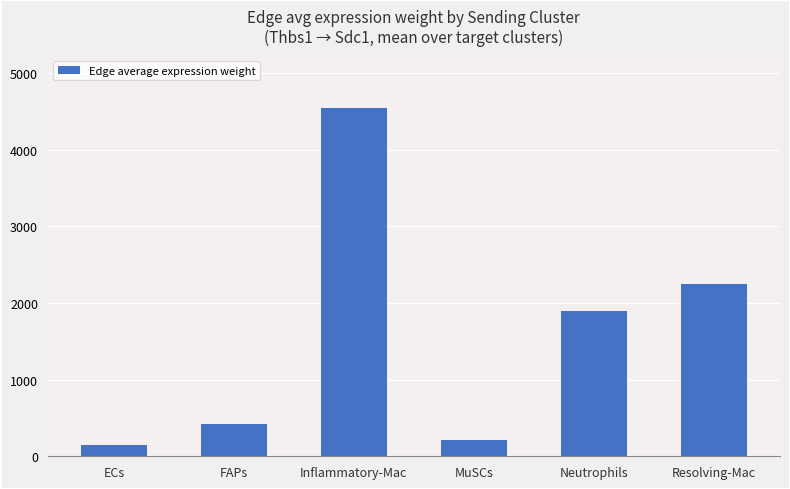

How many data points are less than 1892?

3